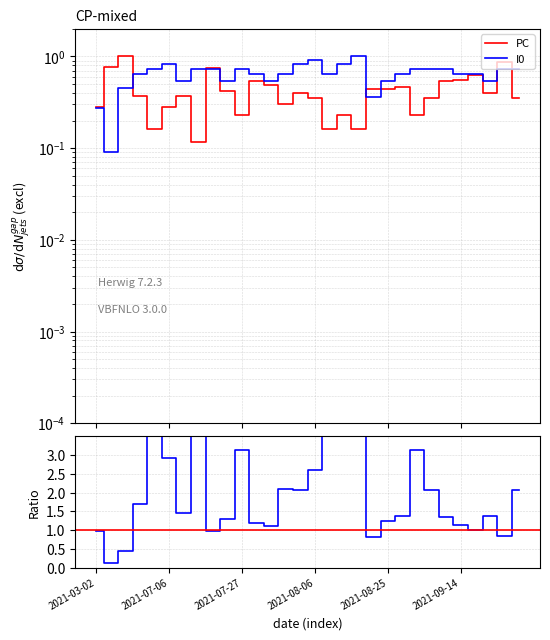

What is the difference between the PC values at 17 and 23?

0.1